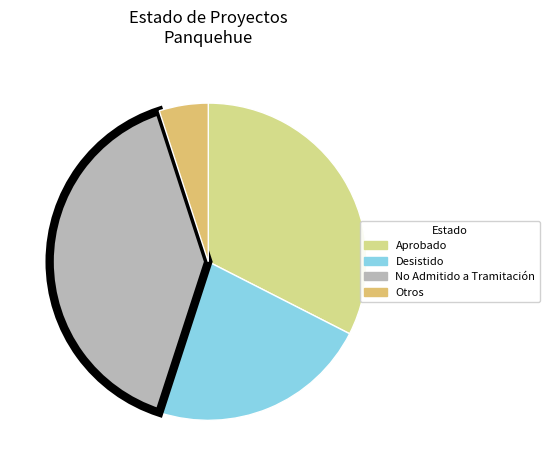

Is there a majority slice in this chart?

No